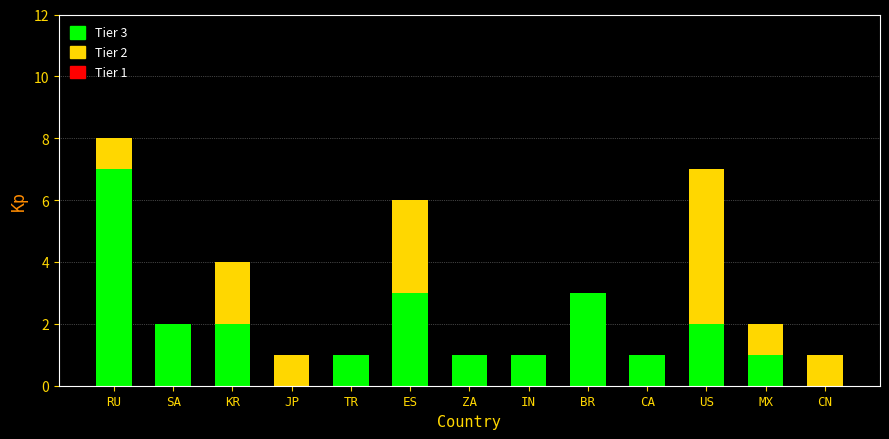

What is the total value across all series at BR?

3